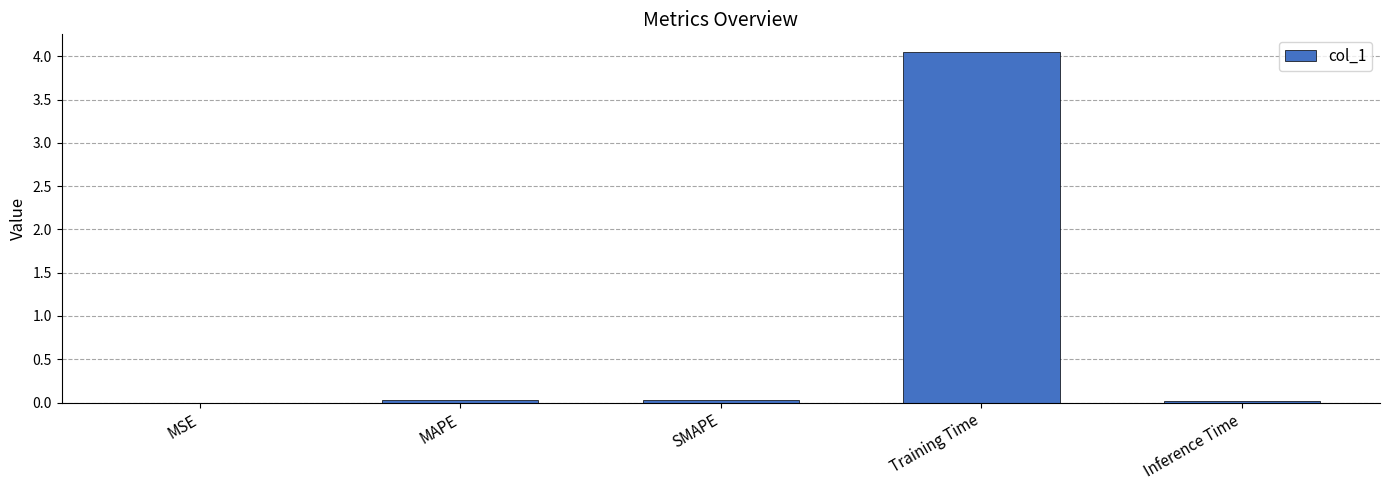

What is the sum of the values at SMAPE and MAPE?

0.1